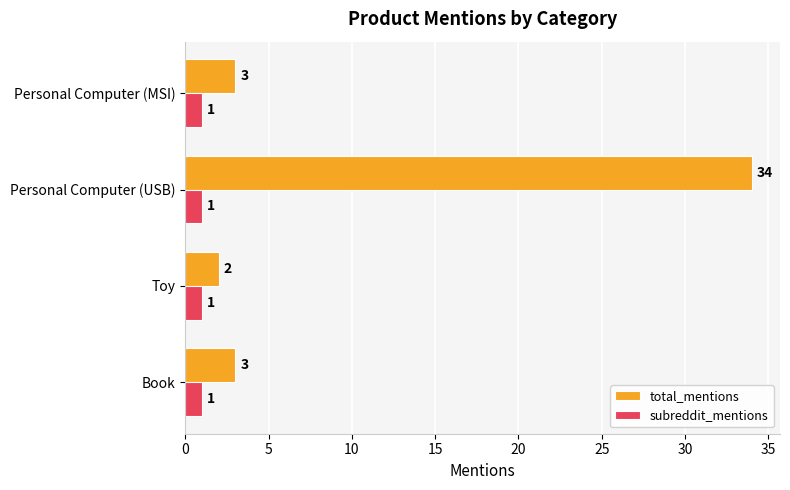

What value does the total_mentions series have at Personal Computer (USB), to the nearest 5?

35